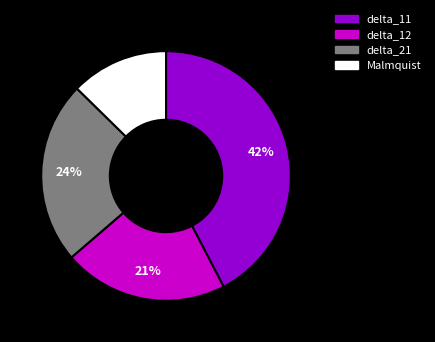

Does delta_11 account for over 50% of the chart?

No